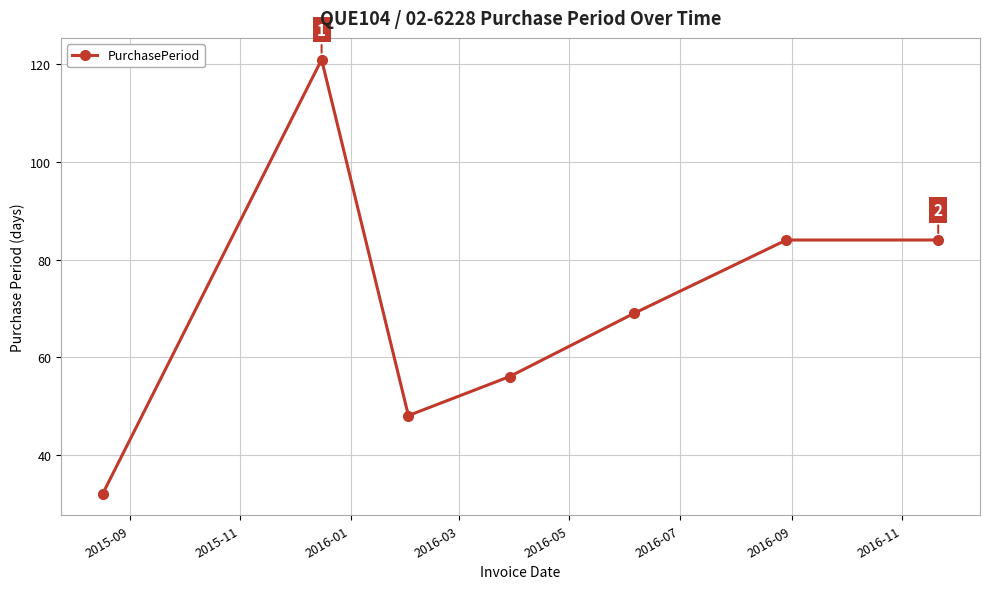

What is the difference between the maximum and minimum values?

89